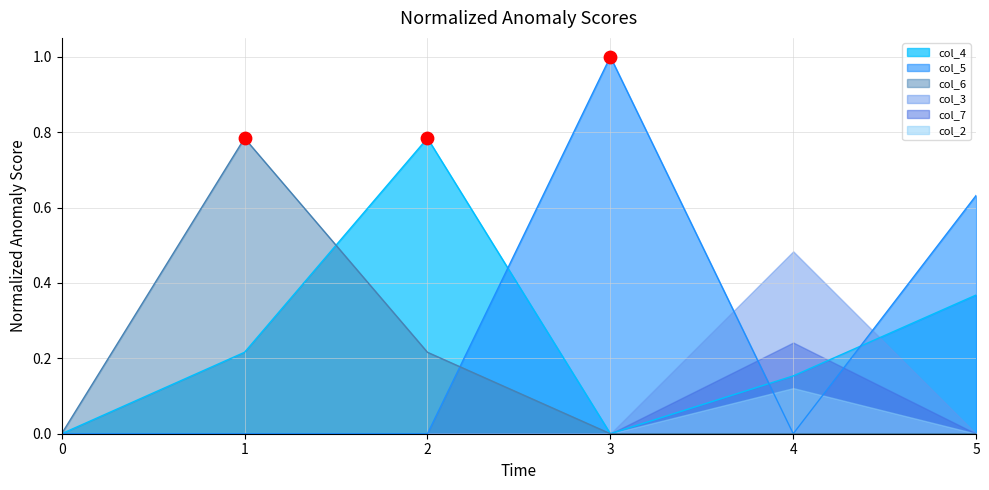

What is the total value across all series at 2?

1.0